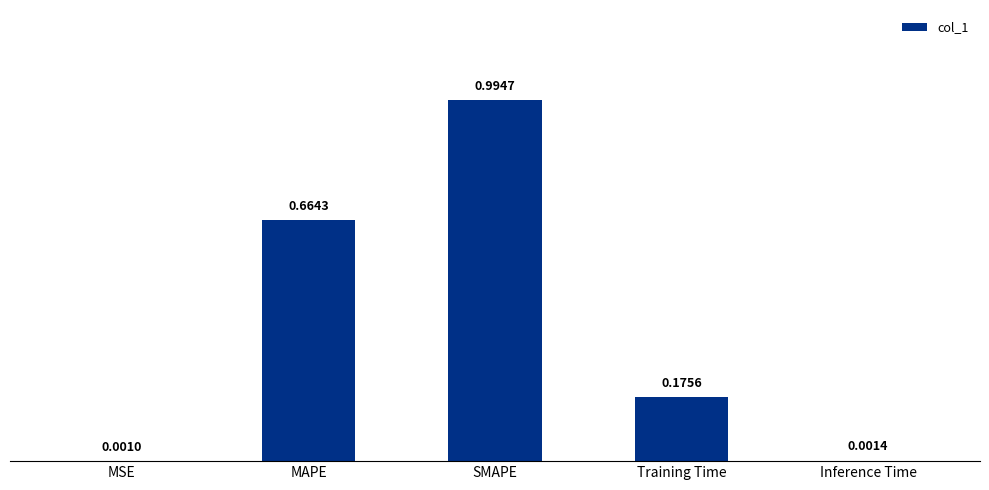

Are the bars horizontal?

No